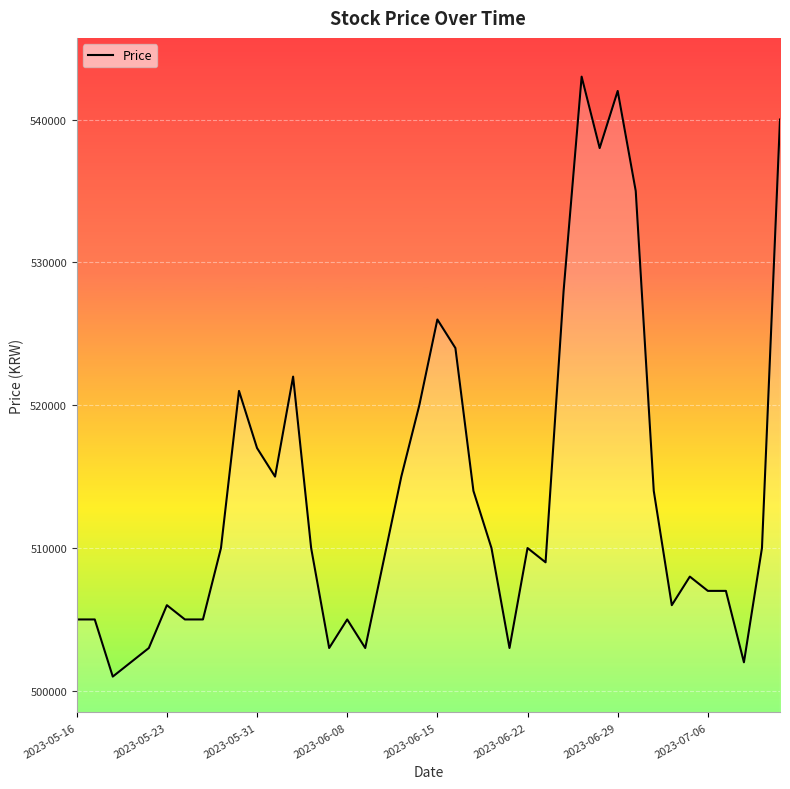

What is the greatest value displayed?

543000